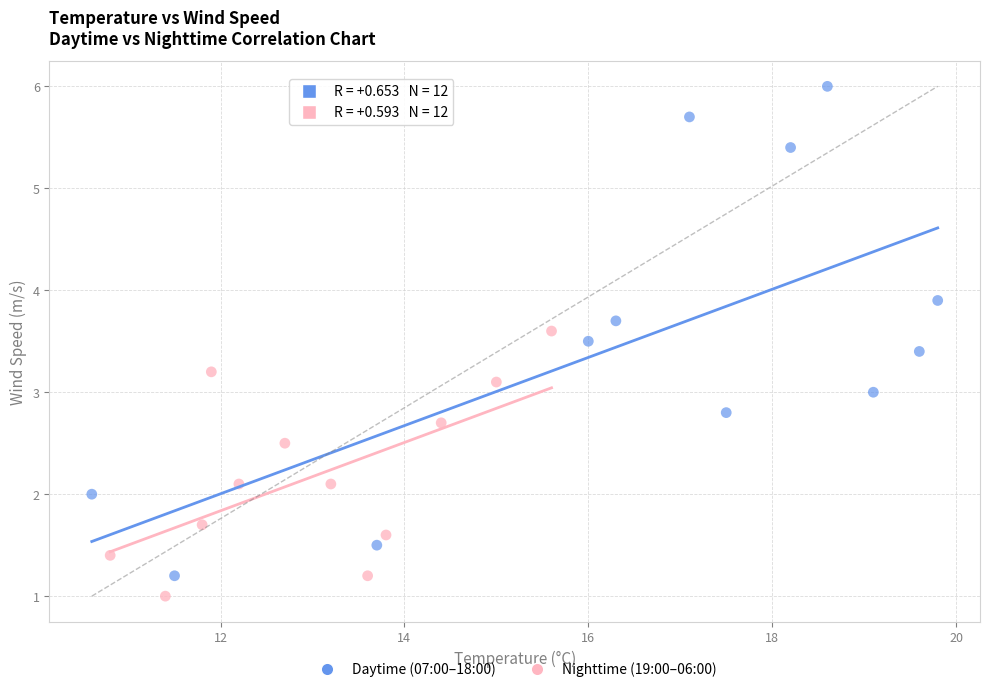

Which series reaches the maximum Y coordinate?

Daytime (07:00–18:00)